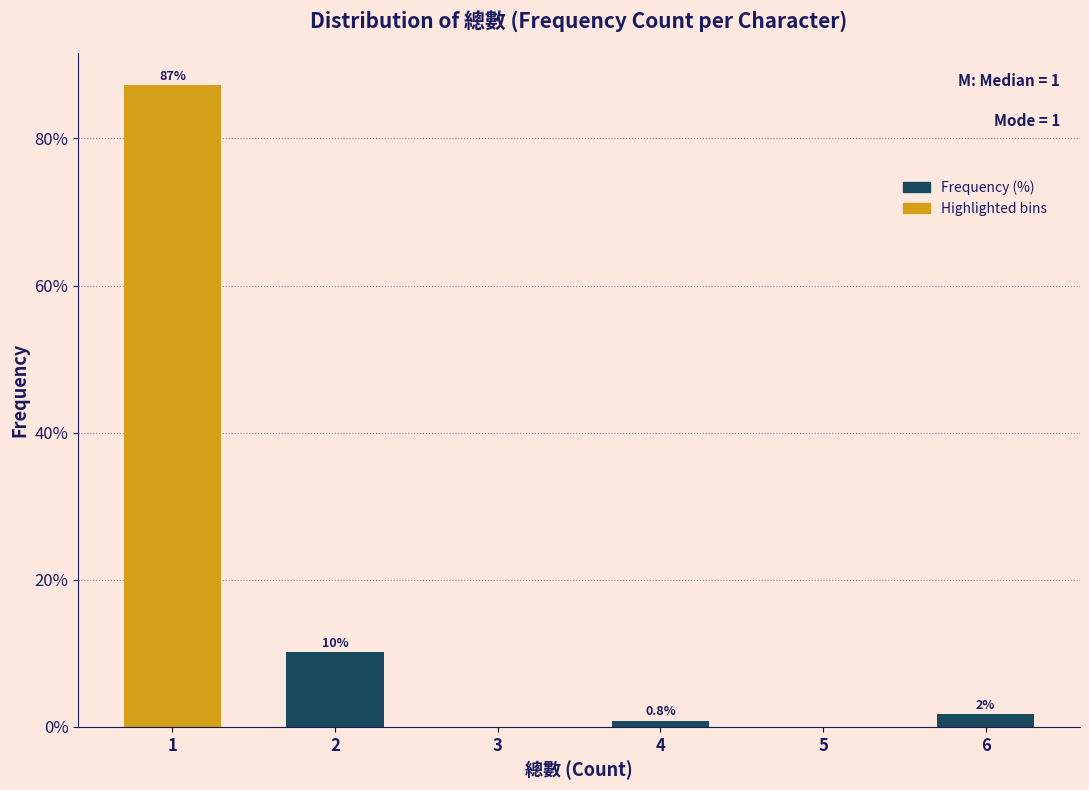

Which range on the x-axis has the tallest bar?

0.5 to 1.5